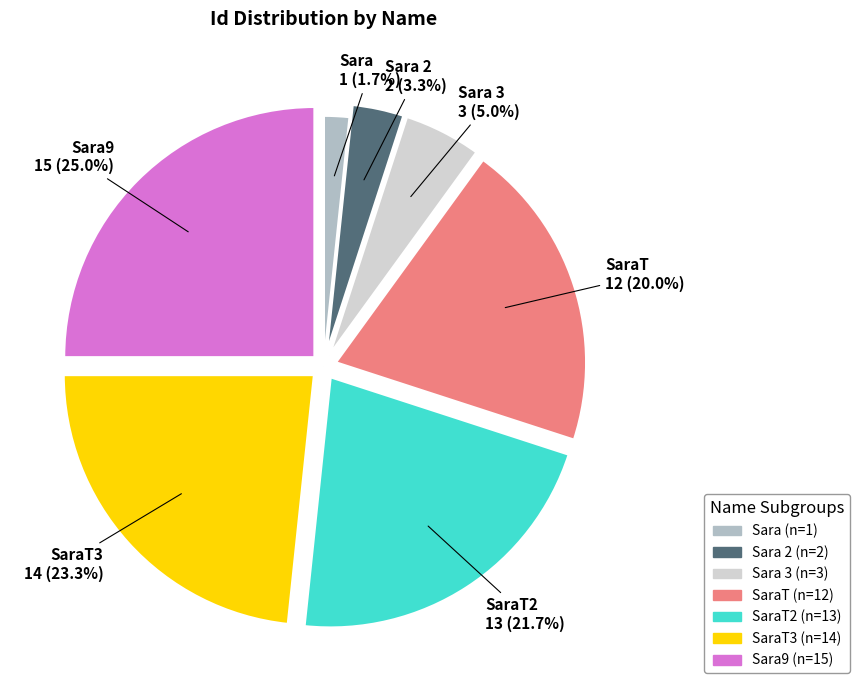

Is there any slice that represents more than half of the pie?

No